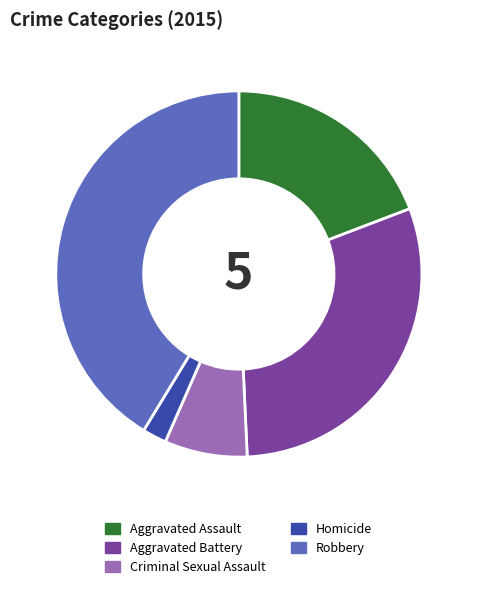

True or false: Homicide accounts for 2% of the total.

True